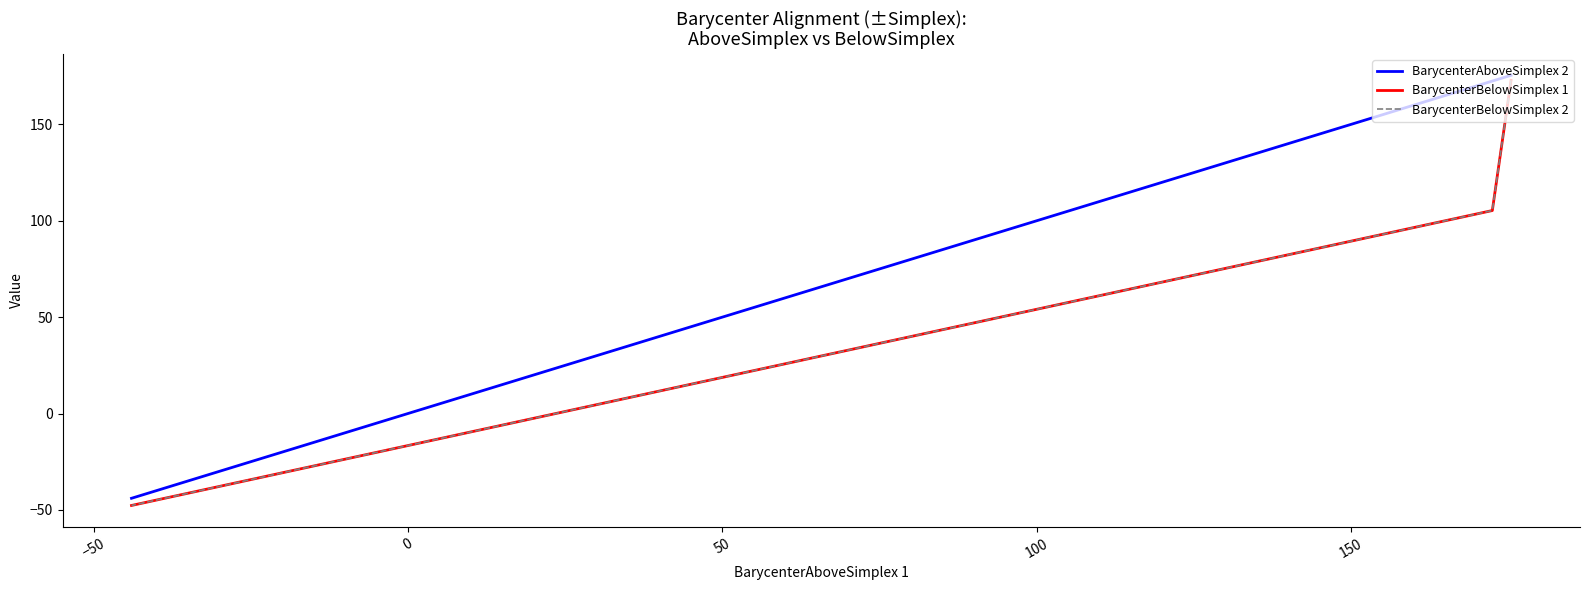

The BarycenterAboveSimplex 2 series shows -44.0 at 0. True or false?

True